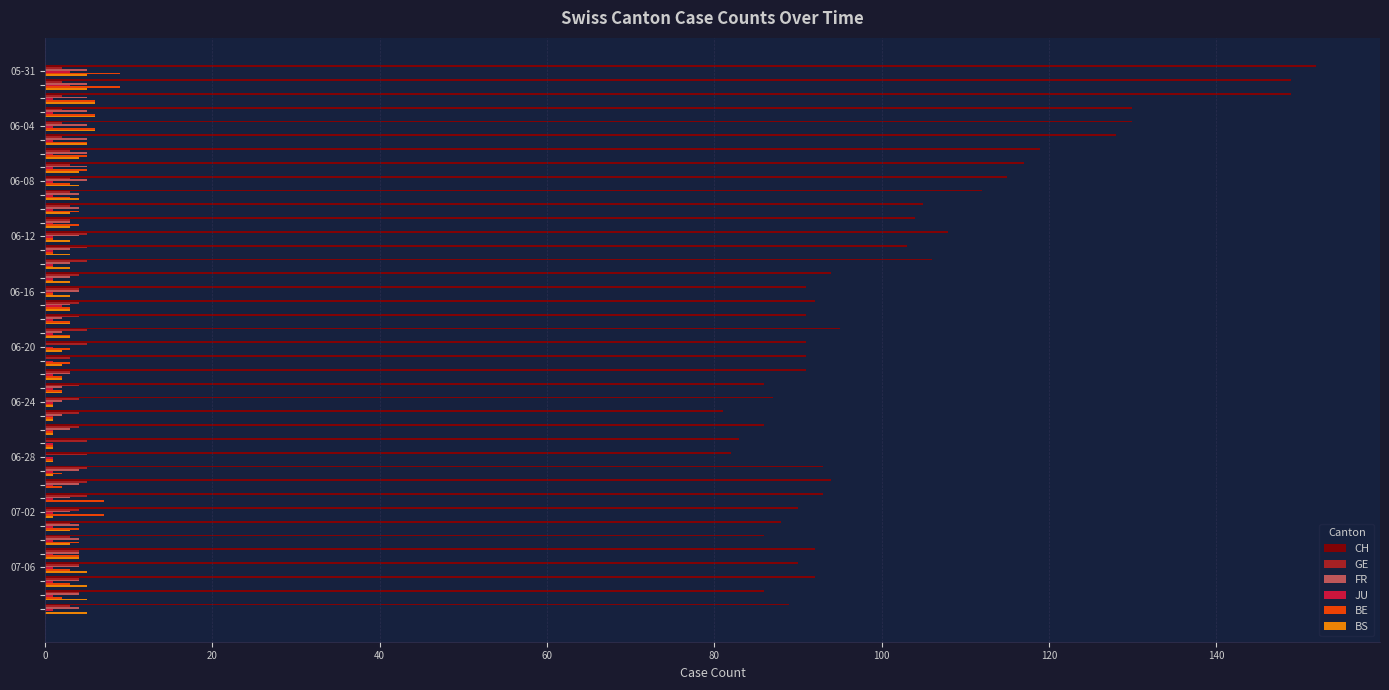

Which series has the largest total across all categories?

CH